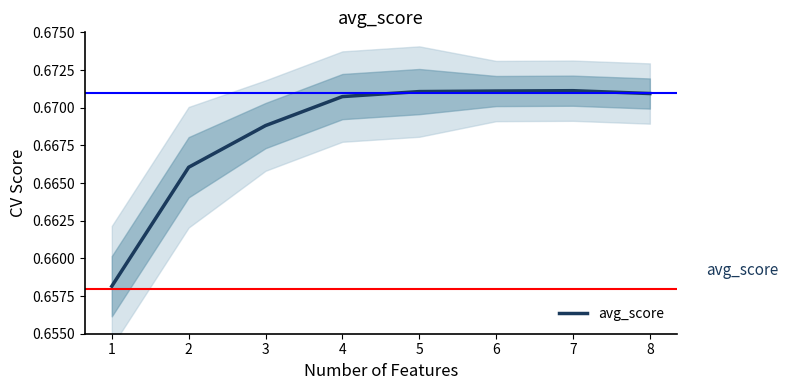

What is the value of the 1st point from the left?

0.7